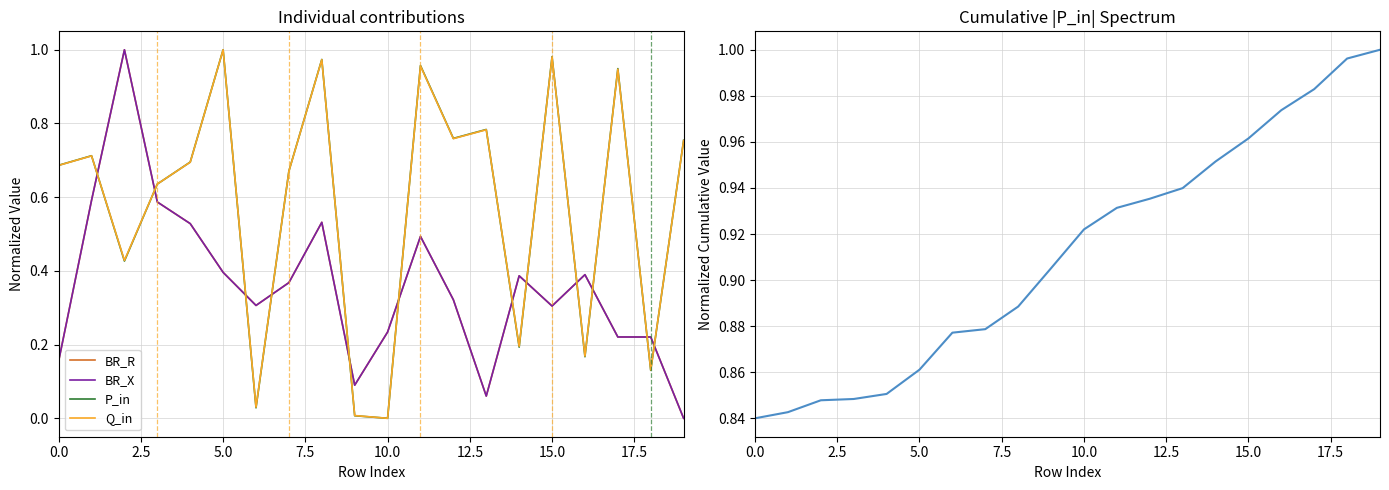

Which series ends up on top after the final intersection of BR_R and Q_in?

Q_in